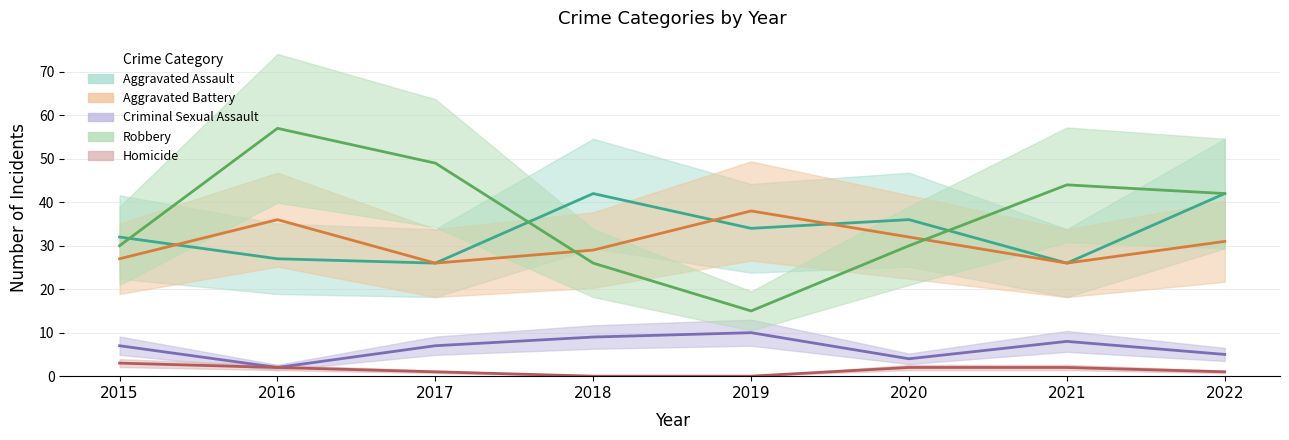

Rank the series by their maximum value, from highest to lowest.

Robbery, Aggravated Assault, Aggravated Battery, Criminal Sexual Assault, Homicide